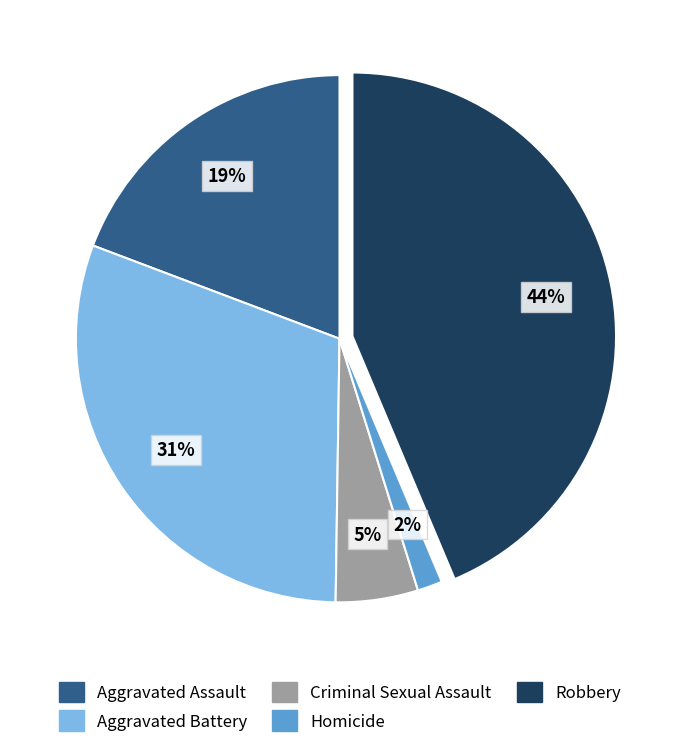

What is the ratio of the value at Aggravated Assault to the value at Criminal Sexual Assault?

3.8